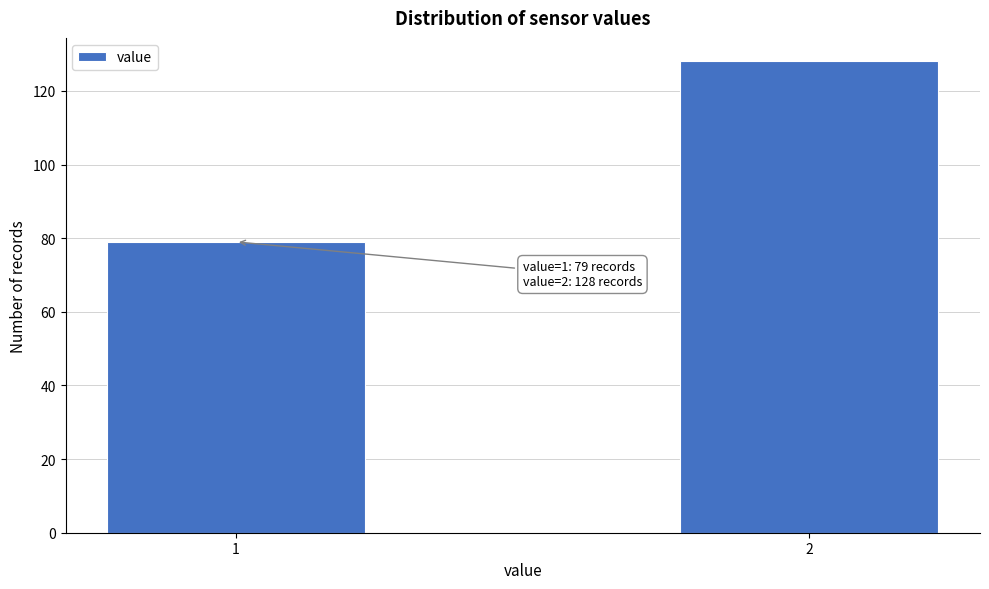

Reading left to right, list all the values displayed in this chart.

79	128